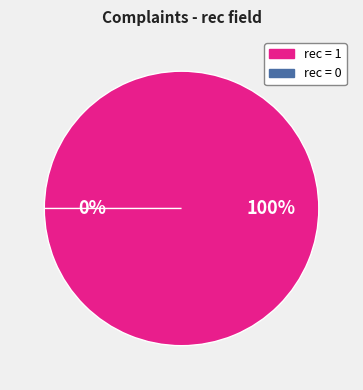

To the nearest percent, what portion does 1 (rec=1) represent?

100%